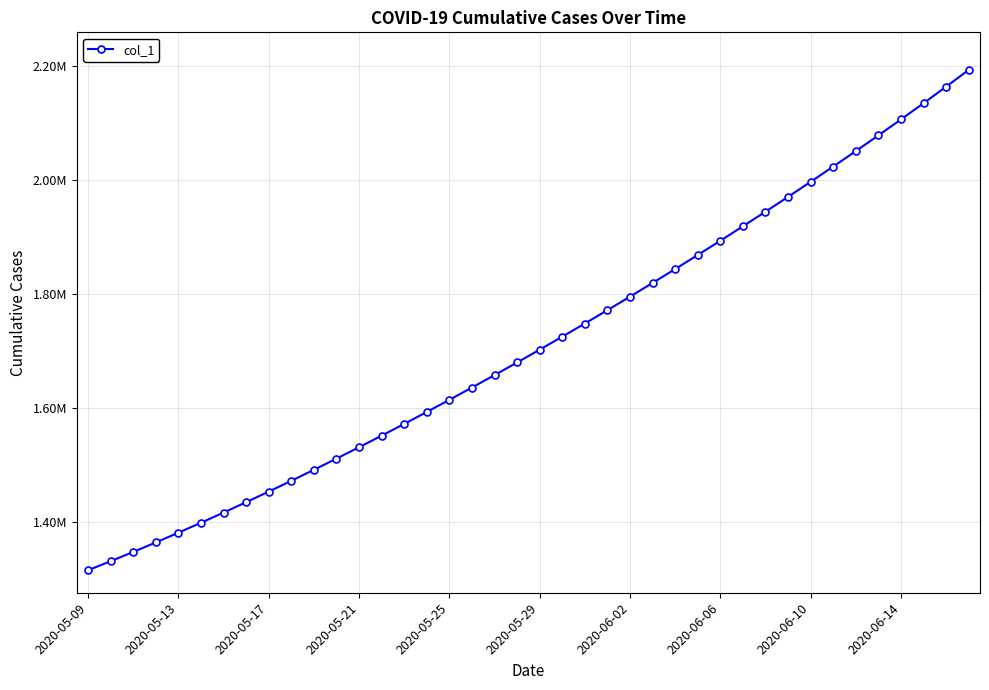

At which label does the data first exceed 1701853?

2020-05-29